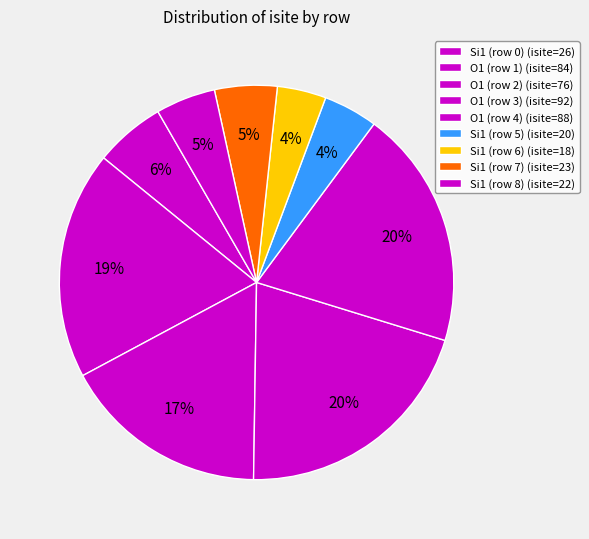

Count the number of slices in the pie.

9